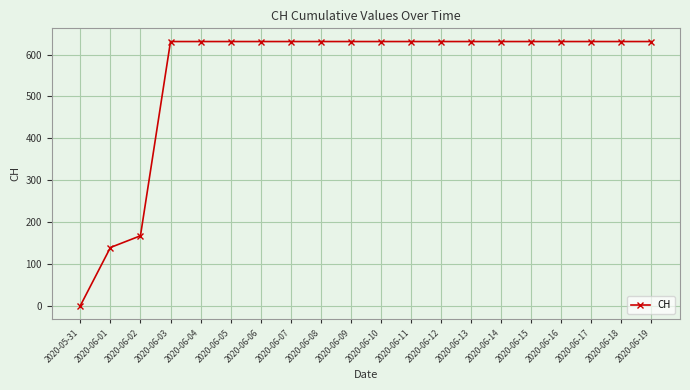

How many data points are less than 631?

3